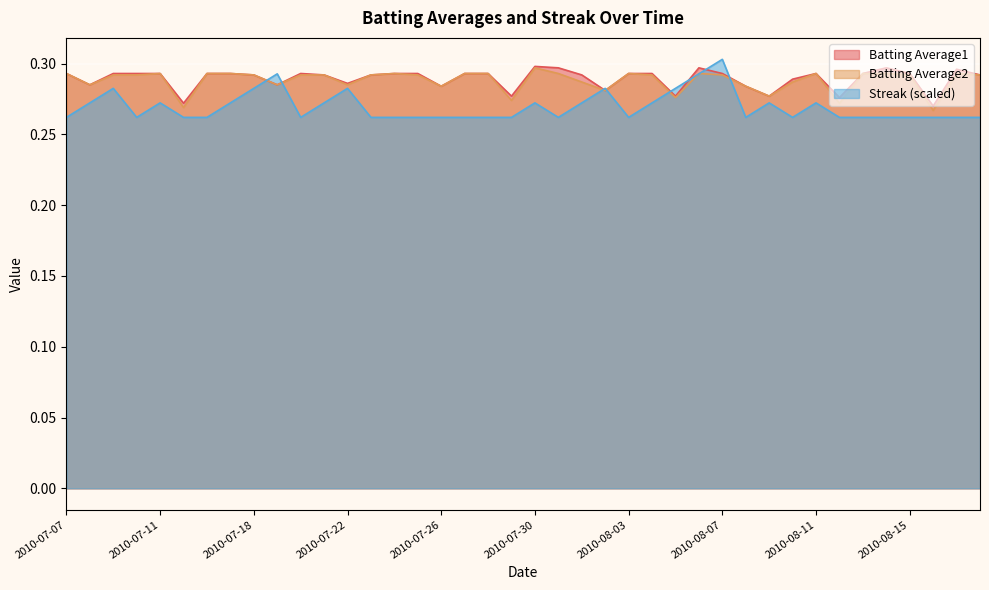

Is it true that Streak equals 0.1 at 2010-07-10?

False